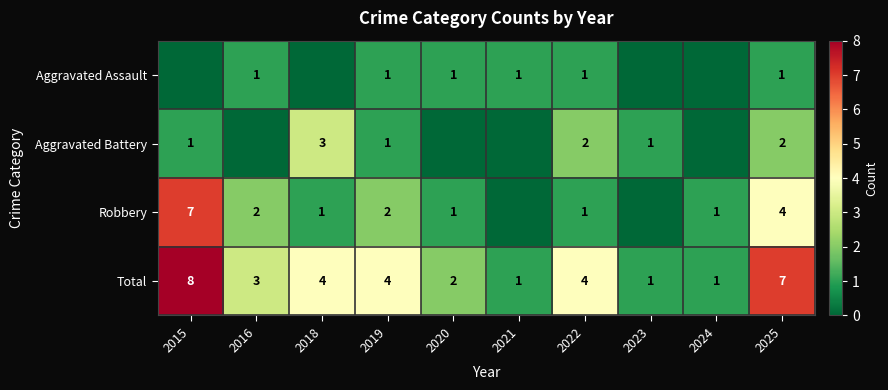

Between 2016 and 2020, which is larger?

2016